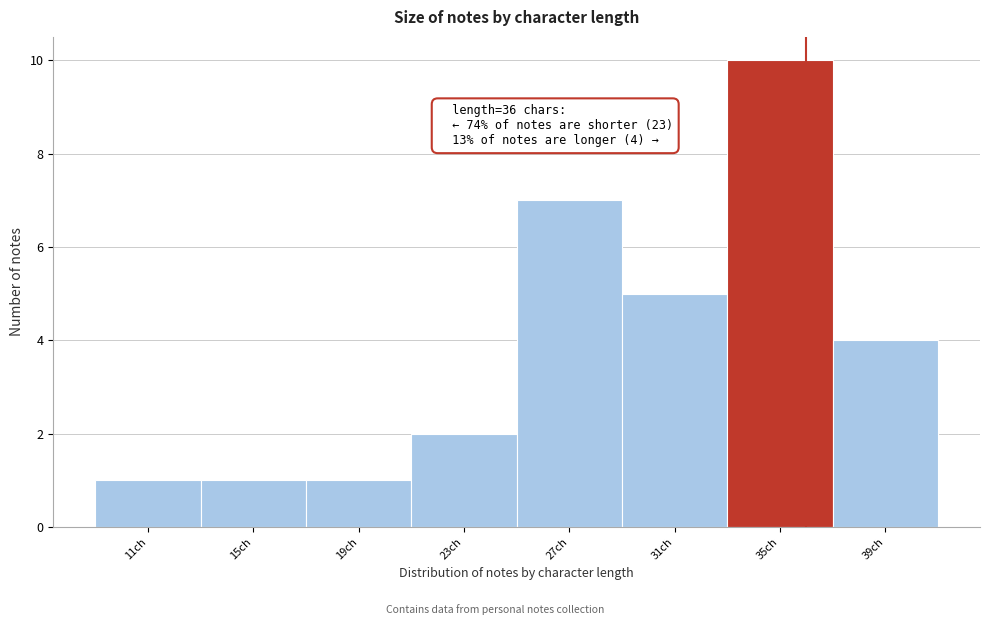

Which range on the x-axis has the tallest bar?

33 to 37